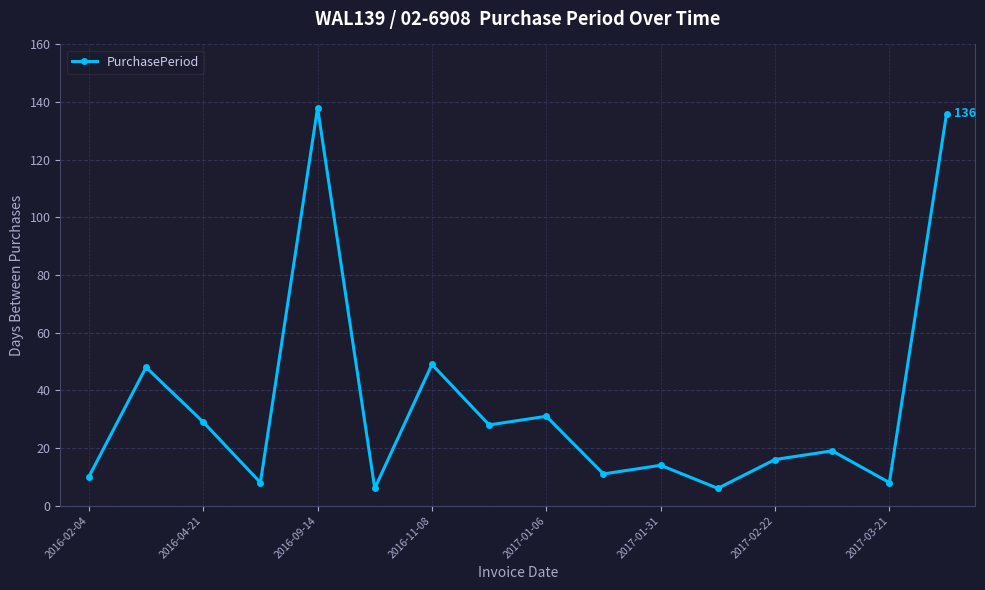

How many lines are shown in the chart?

1